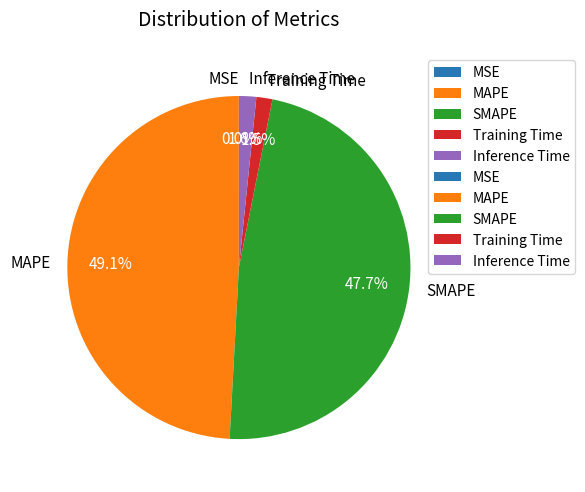

Which slice is the largest?

MAPE